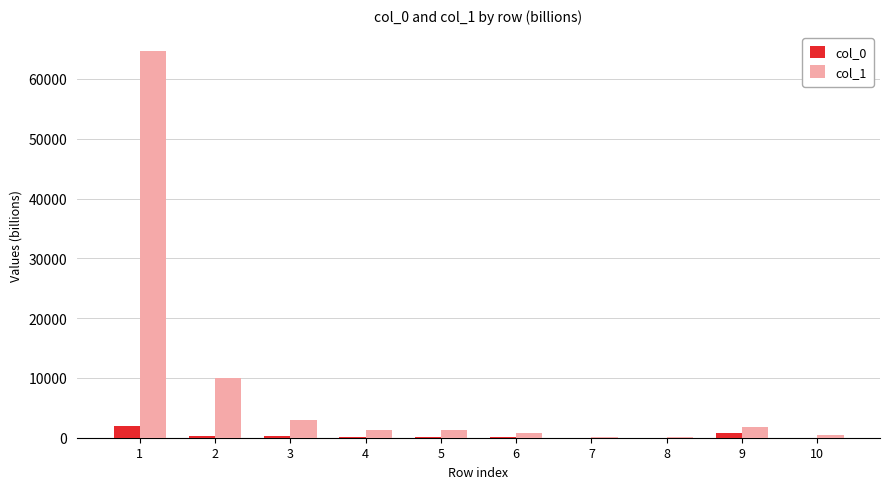

Is the value of col_0 at 7 greater than the value of col_1 at 6?

No